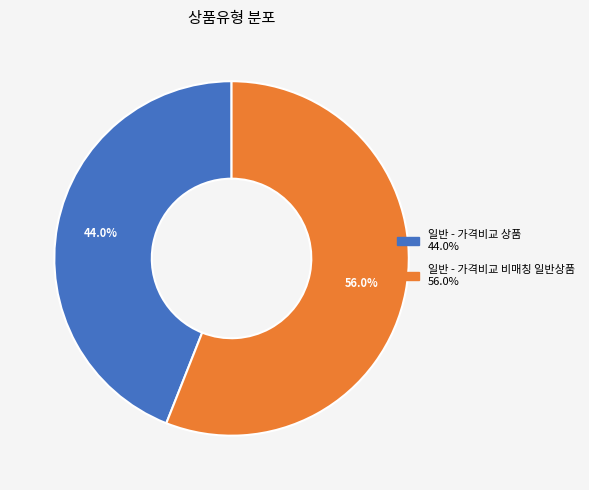

Which has a higher value, 일반 - 가격비교 상품 or 일반 - 가격비교 비매칭 일반상품?

일반 - 가격비교 비매칭 일반상품